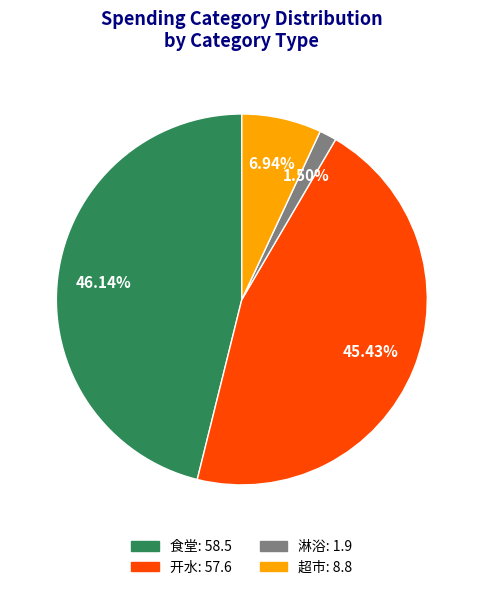

Is there a majority slice in this chart?

No